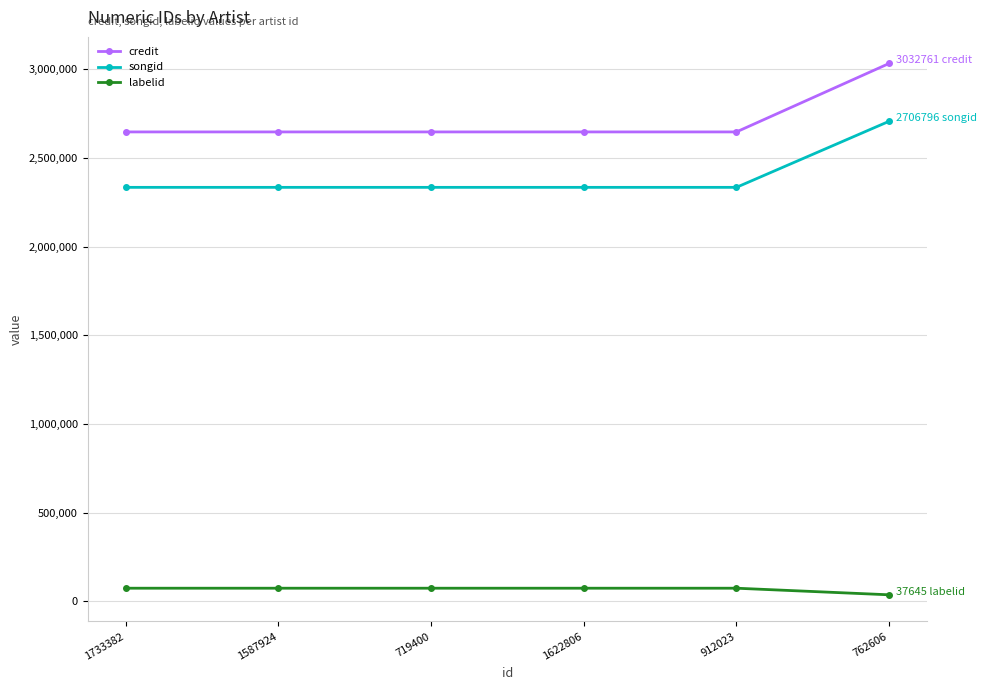

What is the total value across all series at 912023?

5056060